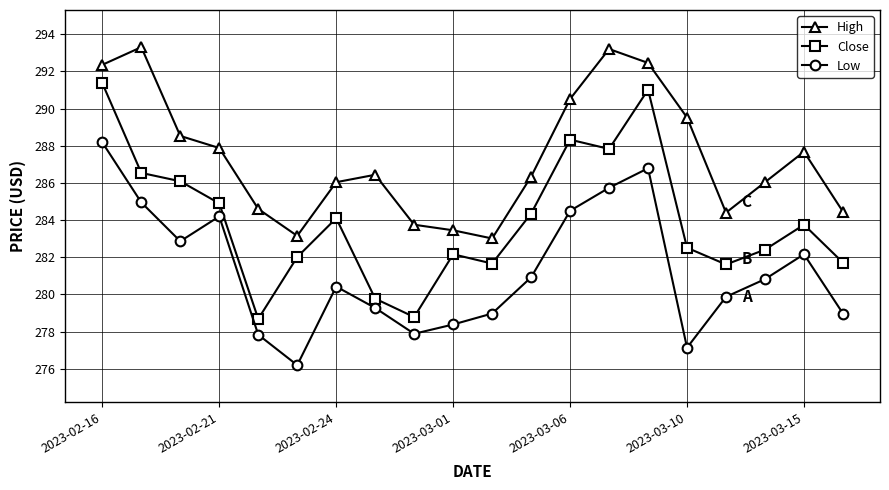

What is the value of the High point at the 1st from the left?

292.4